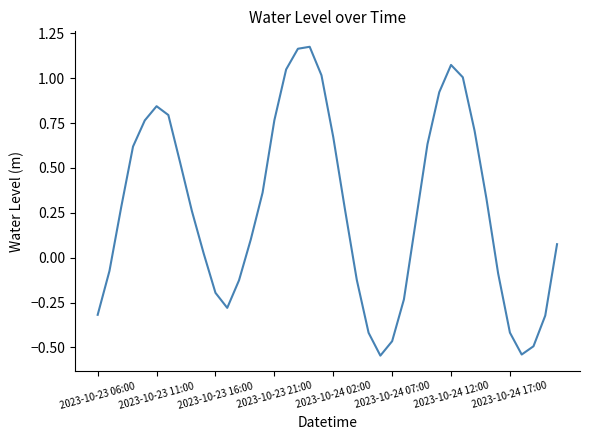

What is the difference between the maximum and minimum values?

1.7